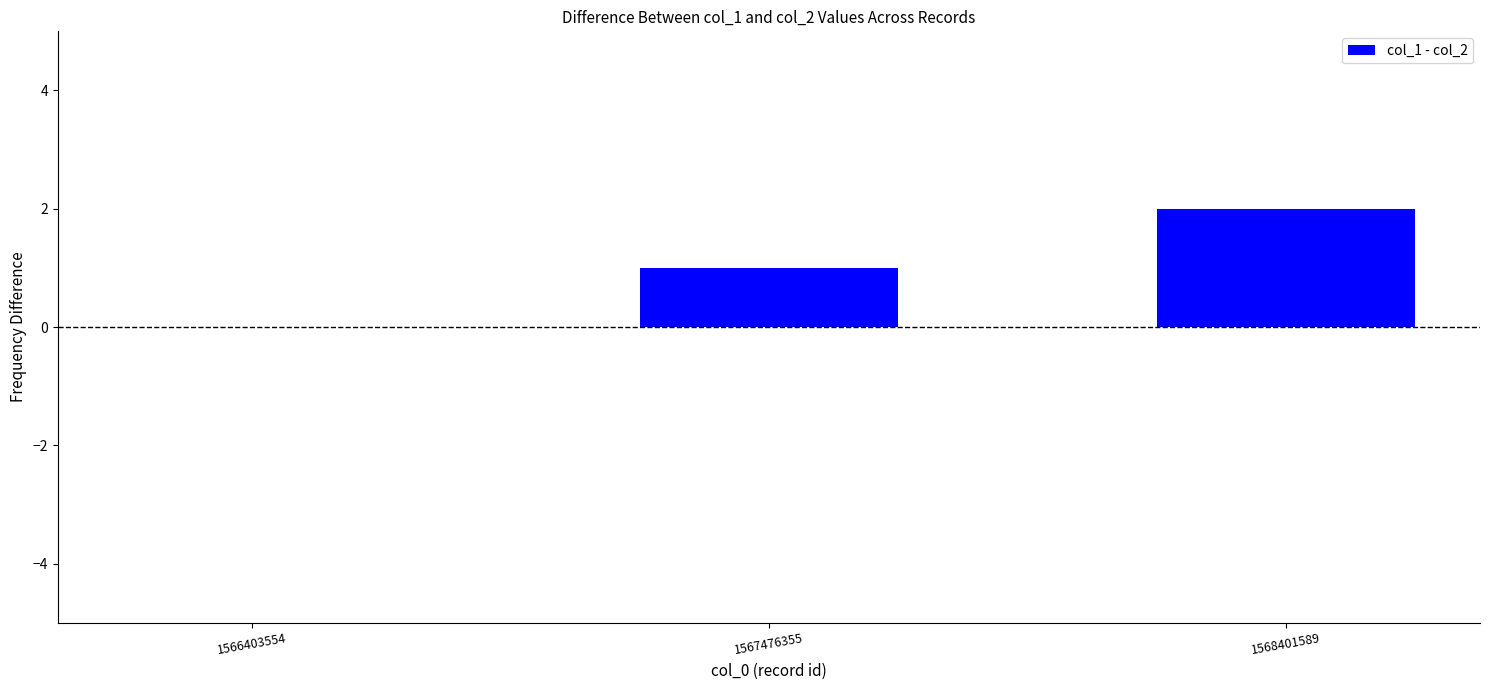

What is the greatest value displayed?

2